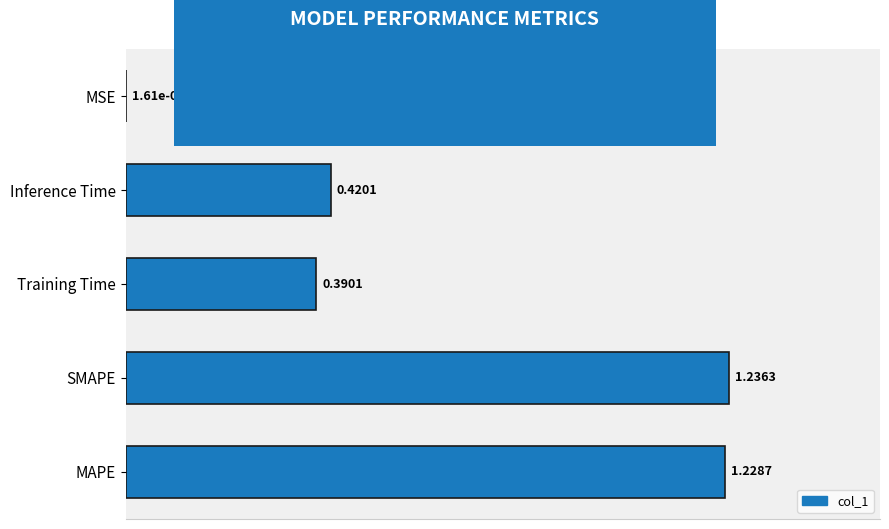

Which category has the highest value across all series?

SMAPE